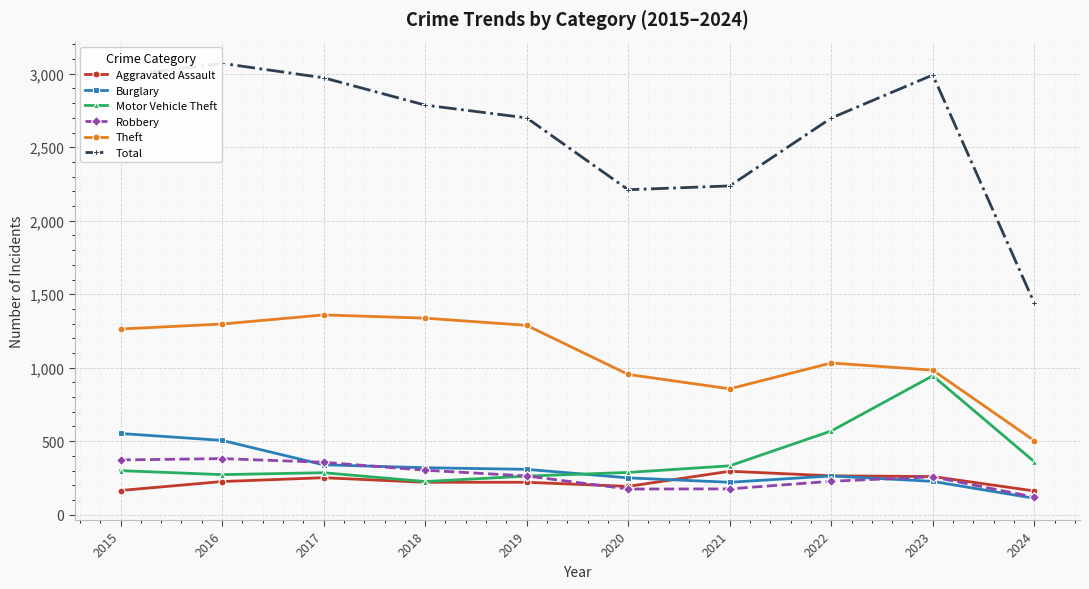

True or false: Theft and Burglary intersect in this chart.

False